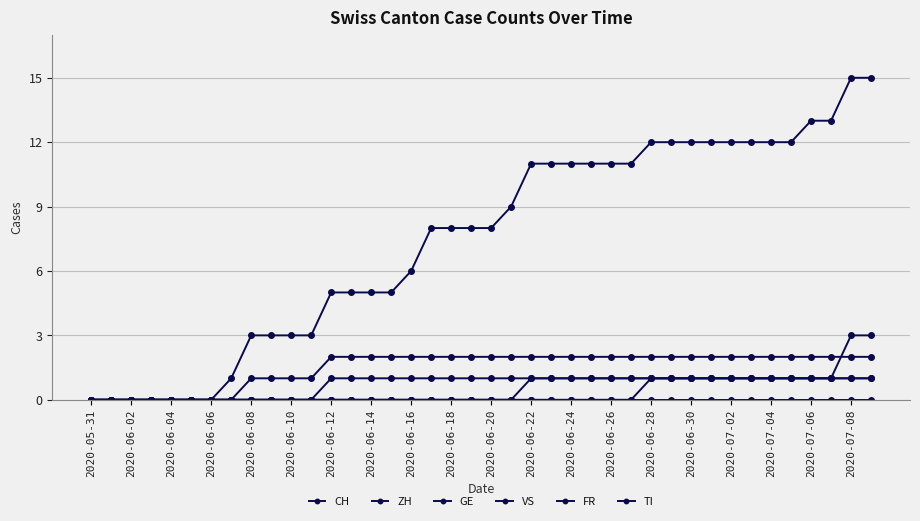

How many series are shown in this chart?

6